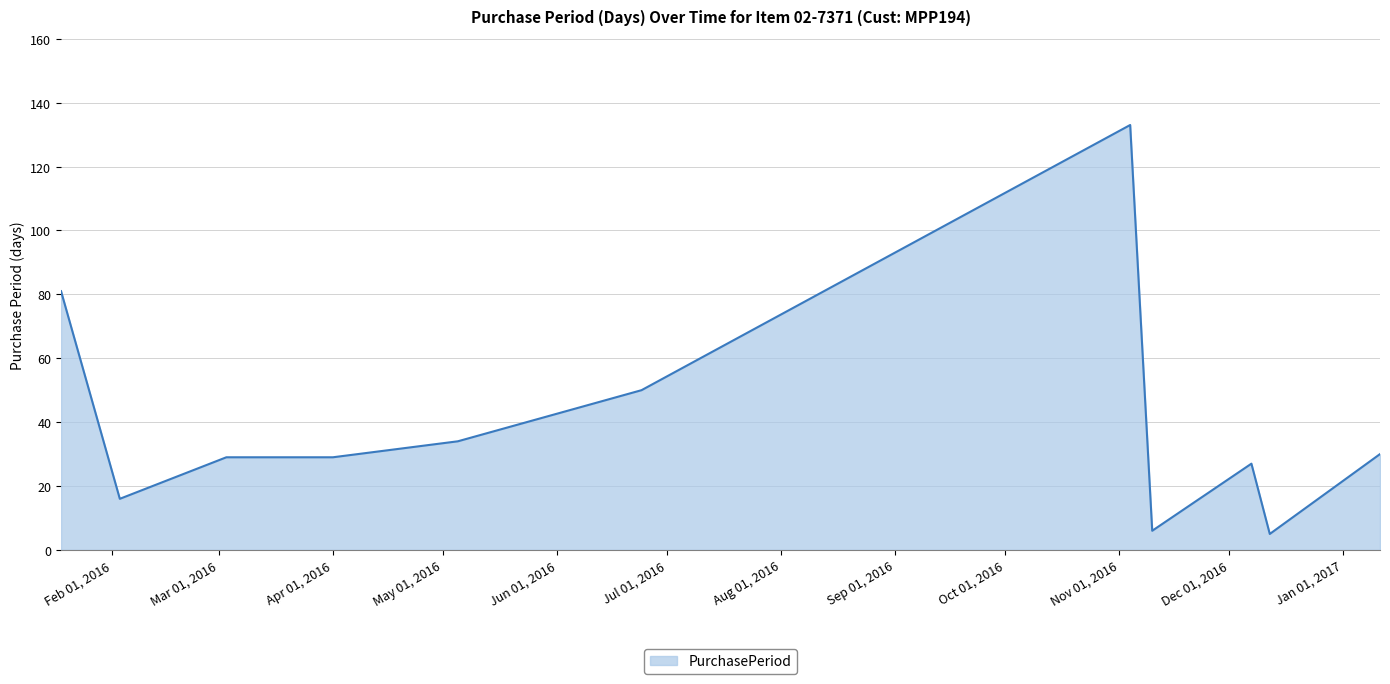

How many lines are shown in the chart?

1